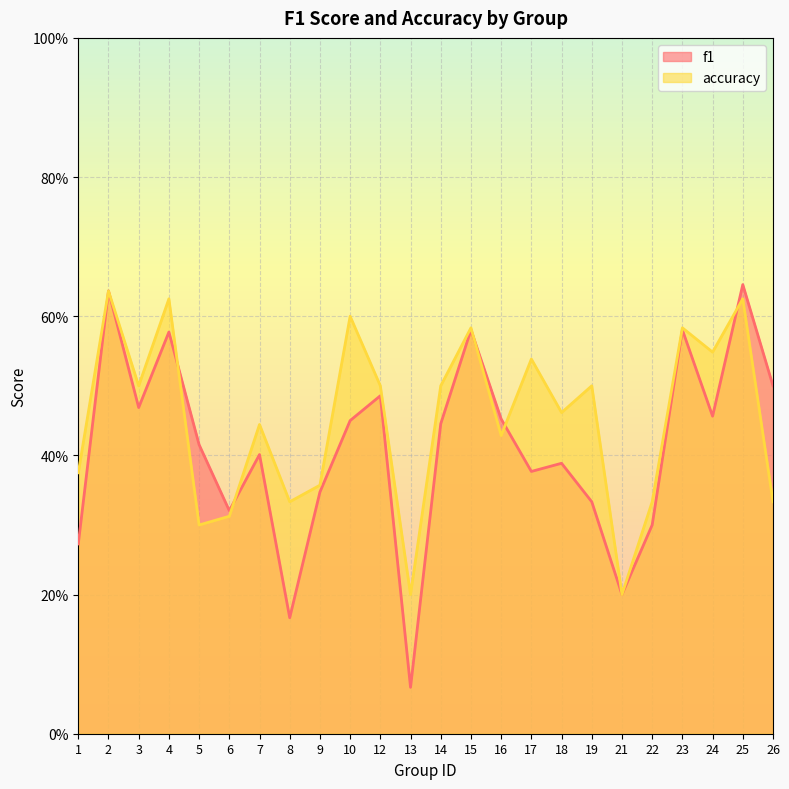

Reading left to right, transcribe all the data shown in this chart.

f1: 1=0.3	2=0.6	3=0.5	4=0.6	5=0.4	6=0.3	7=0.4	8=0.2	9=0.3	10=0.5	12=0.5	13=0.1	14=0.4	15=0.6	16=0.5	17=0.4	18=0.4	19=0.3	21=0.2	22=0.3	23=0.6	24=0.5	25=0.6	26=0.5
accuracy: 1=0.4	2=0.6	3=0.5	4=0.6	5=0.3	6=0.3	7=0.4	8=0.3	9=0.4	10=0.6	12=0.5	13=0.2	14=0.5	15=0.6	16=0.4	17=0.5	18=0.5	19=0.5	21=0.2	22=0.3	23=0.6	24=0.5	25=0.6	26=0.3